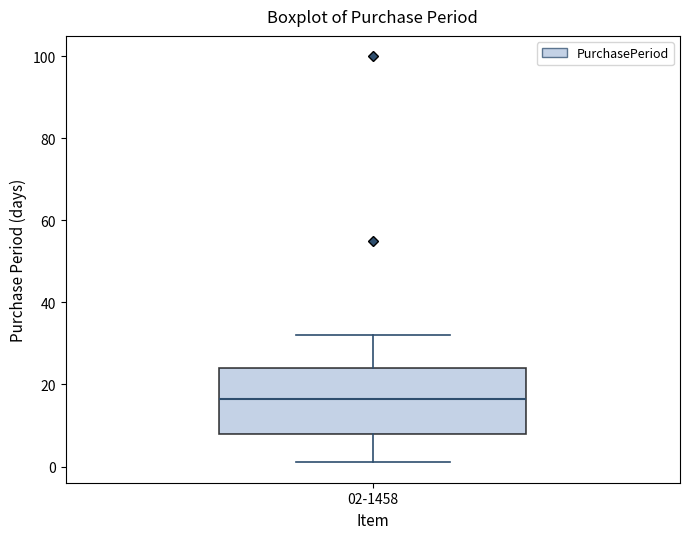

Read this box plot against the y-axis: the position of the median line, the range covered by the box, and the ends of both whiskers. The values are not printed on the chart, so give them approximately, as read against the axis.

median 16, box 8 to 24, whiskers 2 to 32